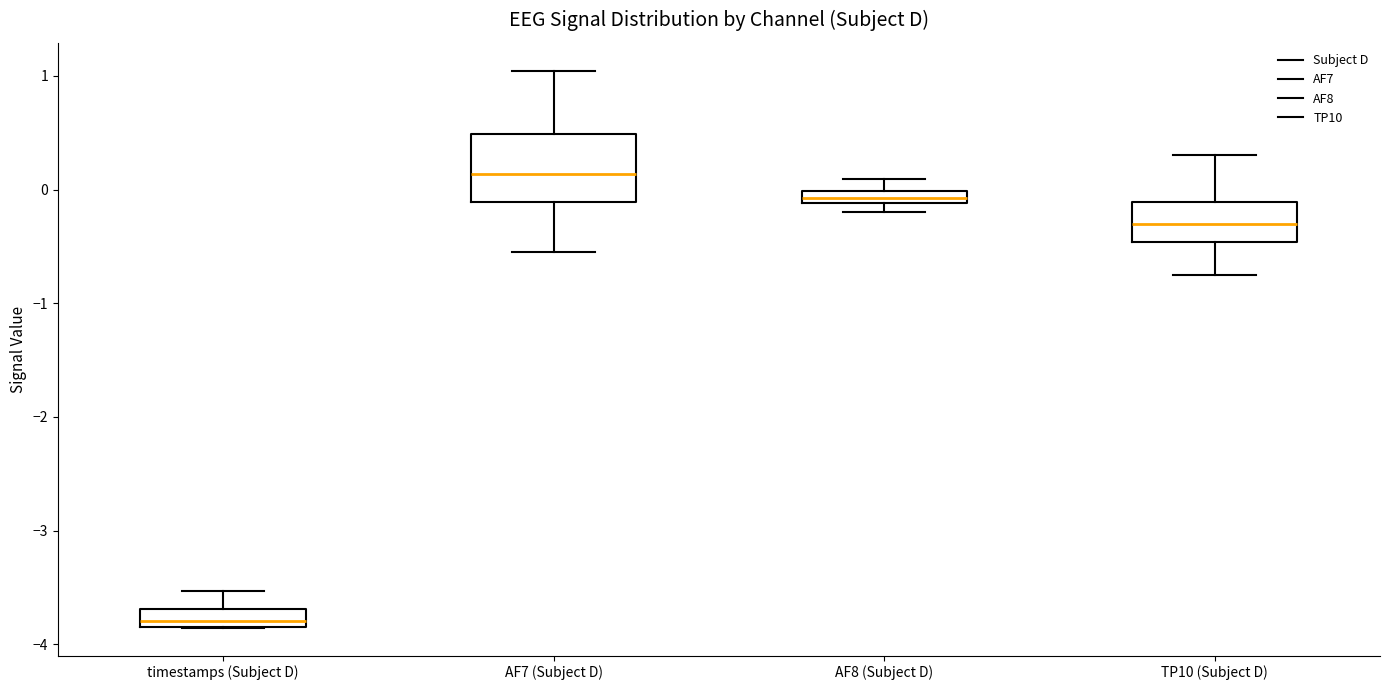

Which box is the tallest, from its lower edge to its upper edge?

AF7 (Subject D)